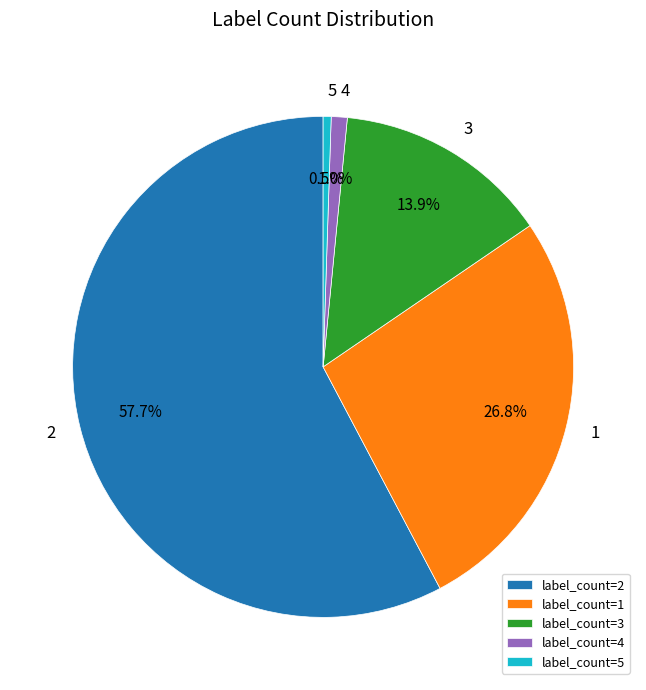

How many segments does this pie chart have?

5